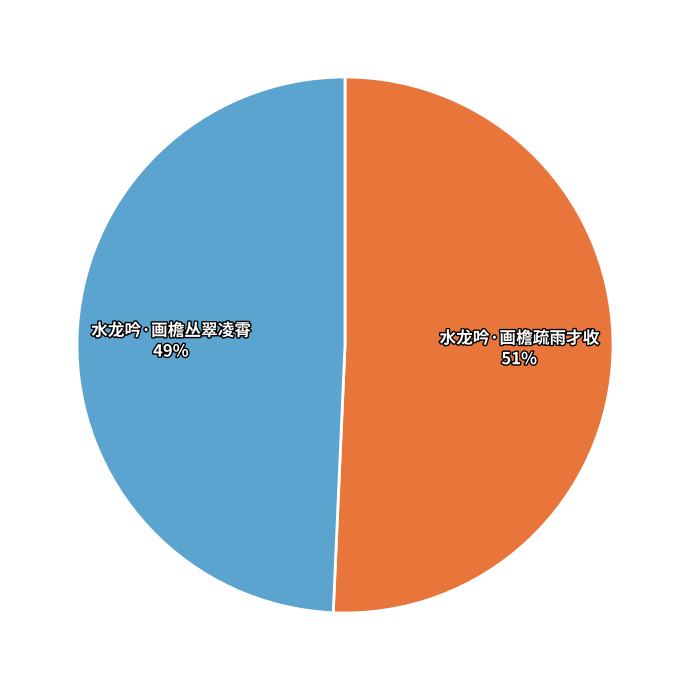

Combined, do 水龙吟·画檐丛翠凌霄 and 水龙吟·画檐疏雨才收 account for over 50%?

Yes